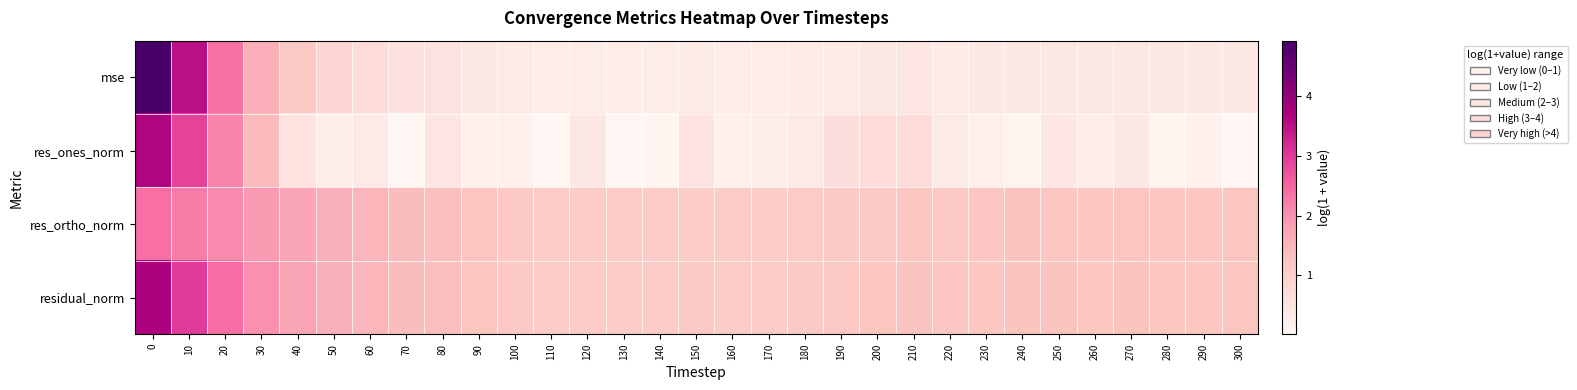

Reading right to left, transcribe all the data shown in this chart.

mse: 300=0.4	290=0.4	280=0.4	270=0.4	260=0.4	250=0.4	240=0.4	230=0.4	220=0.4	210=0.5	200=0.4	190=0.4	180=0.3	170=0.3	160=0.3	150=0.3	140=0.3	130=0.3	120=0.3	110=0.3	100=0.3	90=0.4	80=0.5	70=0.6	60=0.7	50=0.8	40=1.1	30=1.6	20=2.4	10=3.5	0=4.9
res_ones_norm: 300=0.0	290=0.2	280=0.1	270=0.4	260=0.3	250=0.5	240=0.1	230=0.2	220=0.4	210=0.7	200=0.7	190=0.6	180=0.3	170=0.2	160=0.2	150=0.6	140=0.1	130=0.0	120=0.4	110=0.0	100=0.2	90=0.1	80=0.5	70=0.0	60=0.3	50=0.3	40=0.6	30=1.4	20=2.2	10=2.9	0=3.7
res_ortho_norm: 300=1.2	290=1.2	280=1.2	270=1.2	260=1.2	250=1.2	240=1.2	230=1.2	220=1.2	210=1.2	200=1.2	190=1.1	180=1.1	170=1.1	160=1.1	150=1.1	140=1.1	130=1.1	120=1.1	110=1.1	100=1.1	90=1.2	80=1.3	70=1.4	60=1.5	50=1.6	40=1.7	30=1.9	20=2.1	10=2.2	0=2.4
residual_norm: 300=1.2	290=1.2	280=1.2	270=1.2	260=1.2	250=1.2	240=1.2	230=1.2	220=1.2	210=1.3	200=1.2	190=1.2	180=1.1	170=1.1	160=1.1	150=1.1	140=1.1	130=1.1	120=1.1	110=1.1	100=1.1	90=1.2	80=1.3	70=1.4	60=1.5	50=1.6	40=1.7	30=2.0	20=2.4	10=3.0	0=3.7